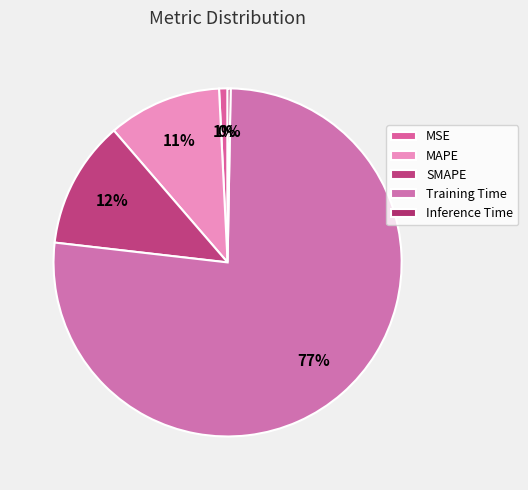

Does Inference Time represent more than half of the total?

No